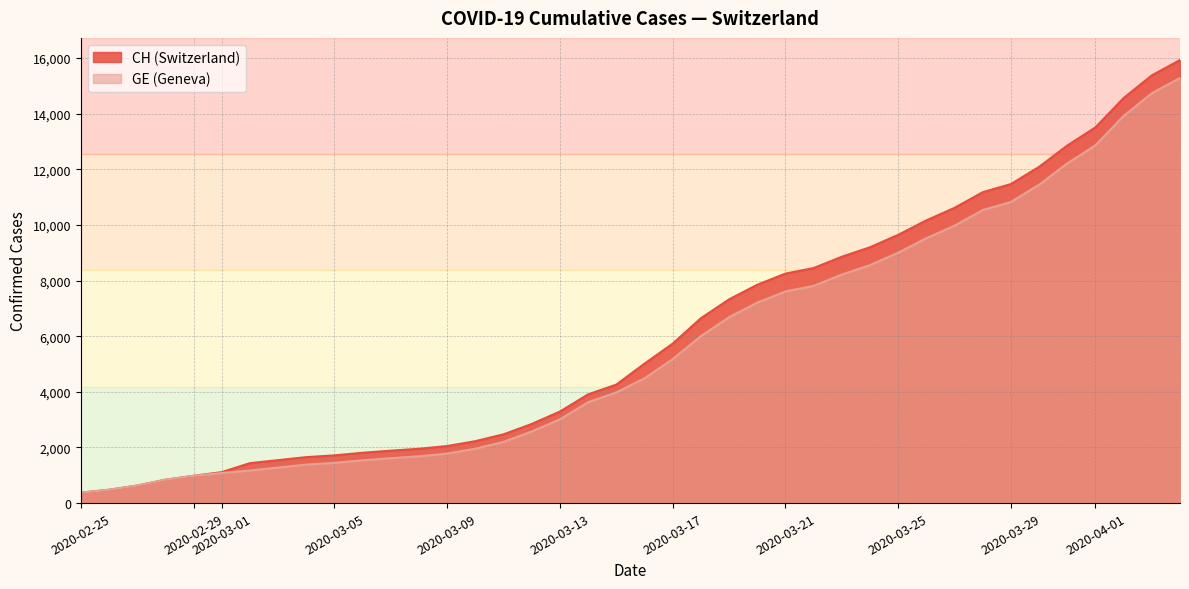

True or false: CH has more than 1 interior local peaks.

False